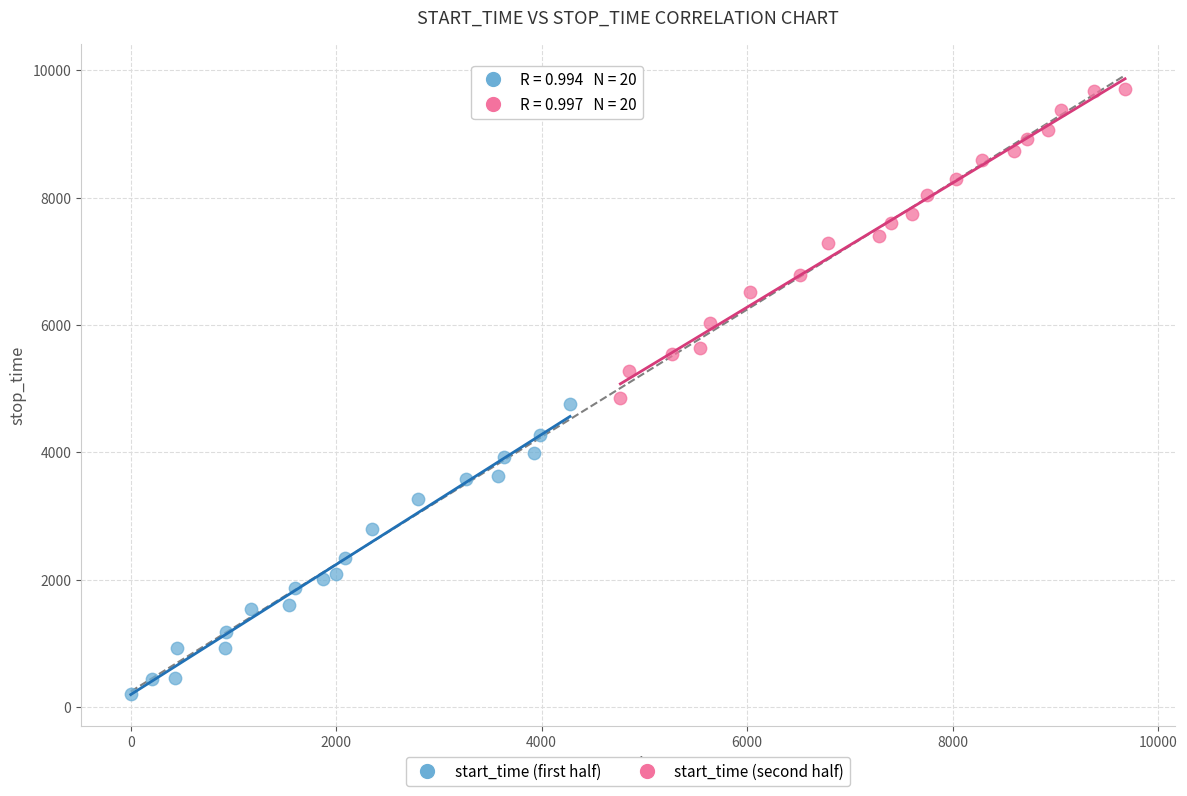

Which series has the widest spread of Y values?

start_time (second half)